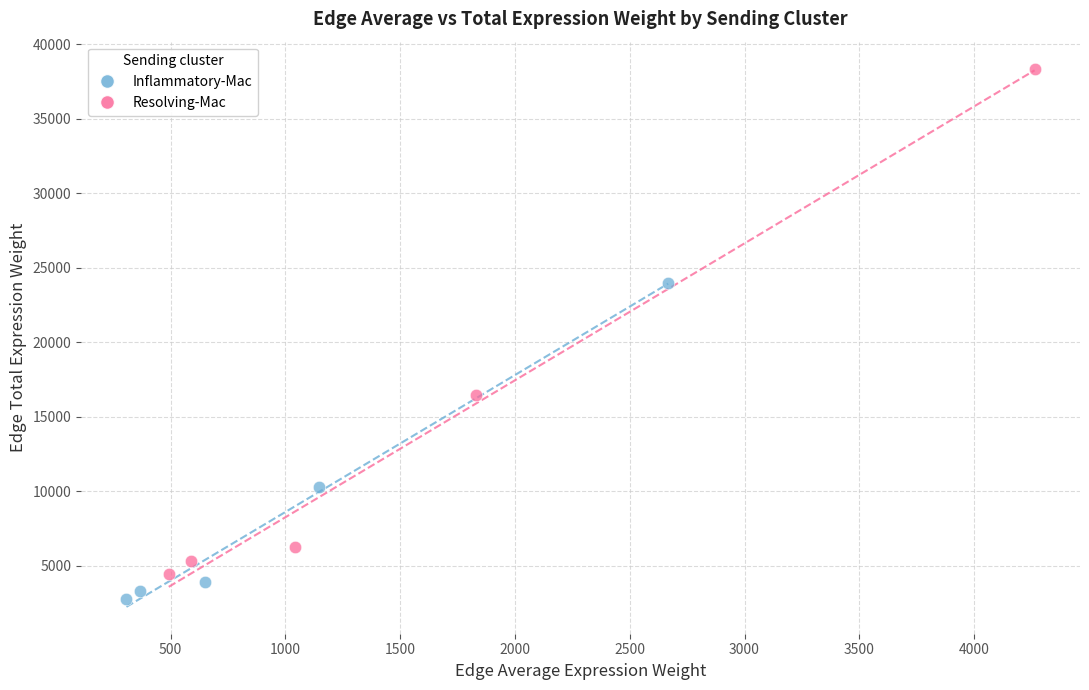

Which series has the widest spread of Y values?

Resolving-Mac